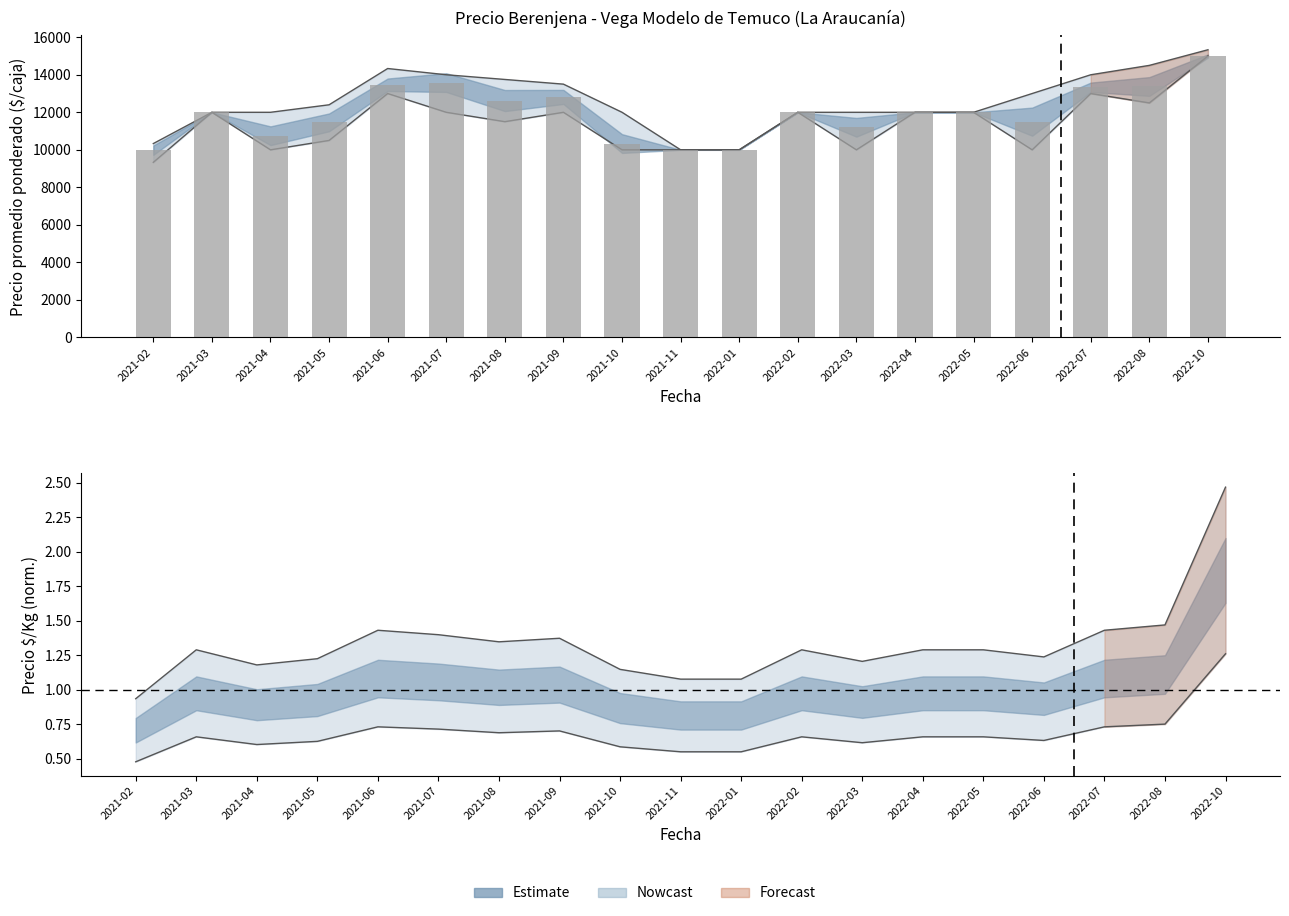

What is the maximum value shown in the chart?

15000